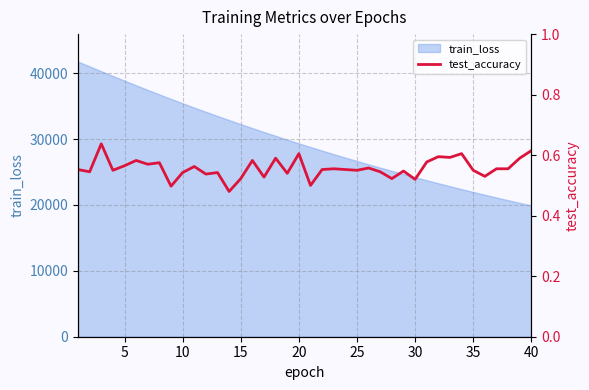

How many lines are shown in the chart?

1